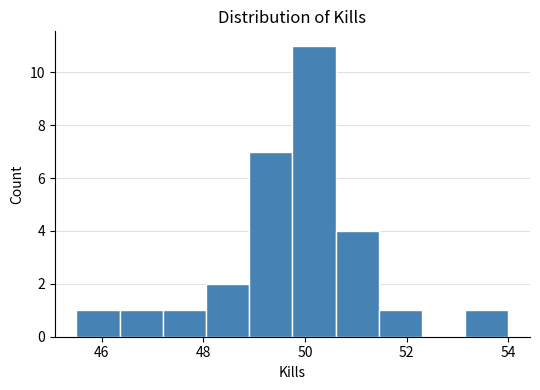

Which range on the x-axis has the tallest bar?

49.75 to 50.60